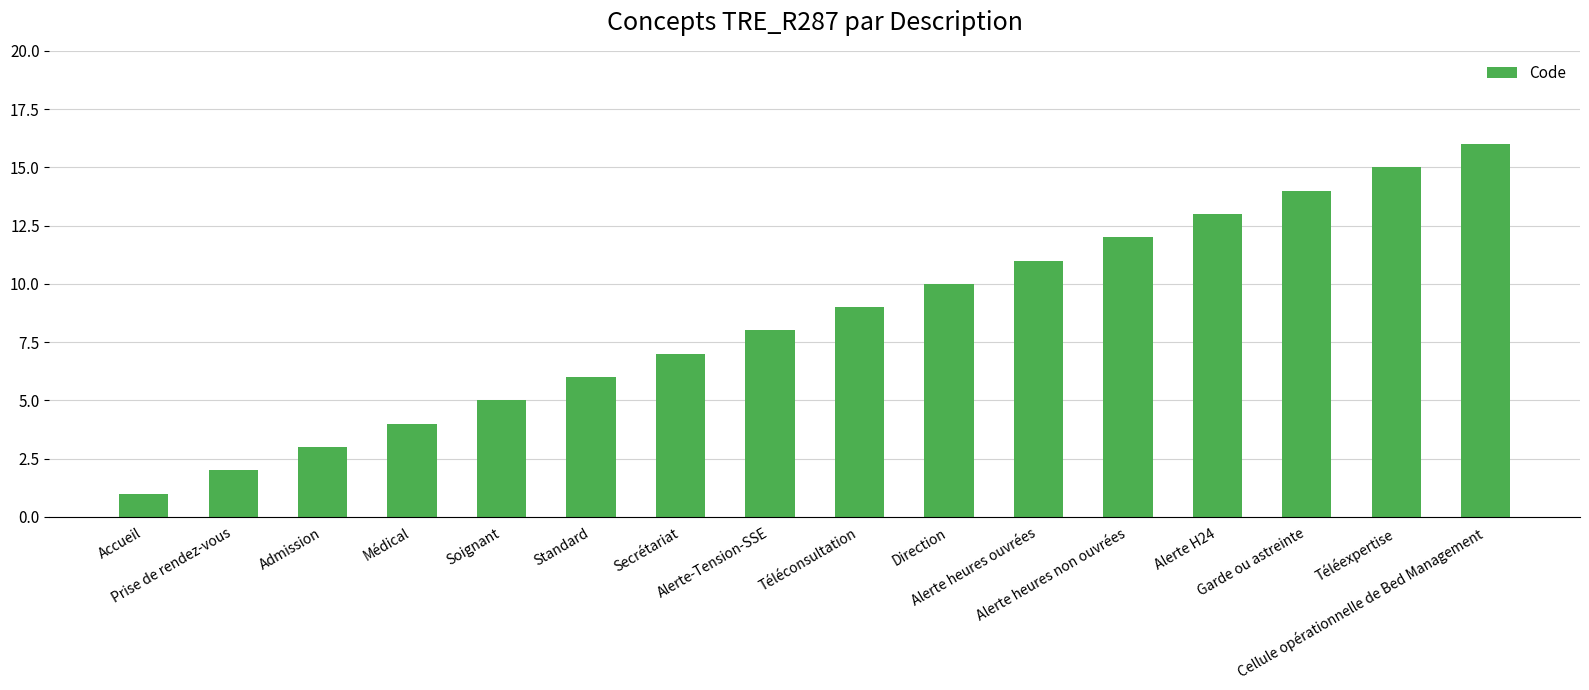

What is the minimum value shown in the chart?

1